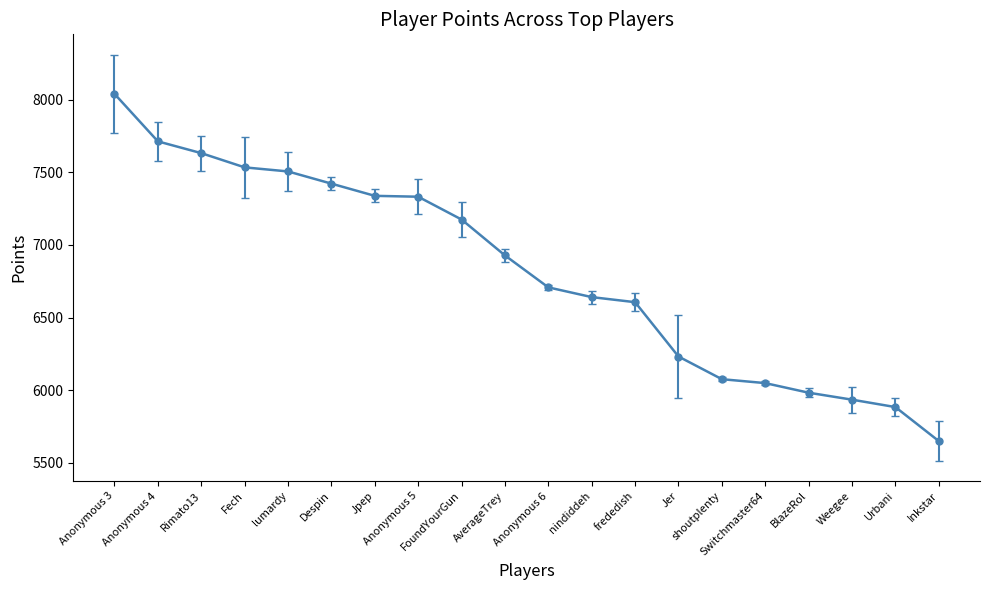

Is it true that the value at Rimato13 is 7632?

True